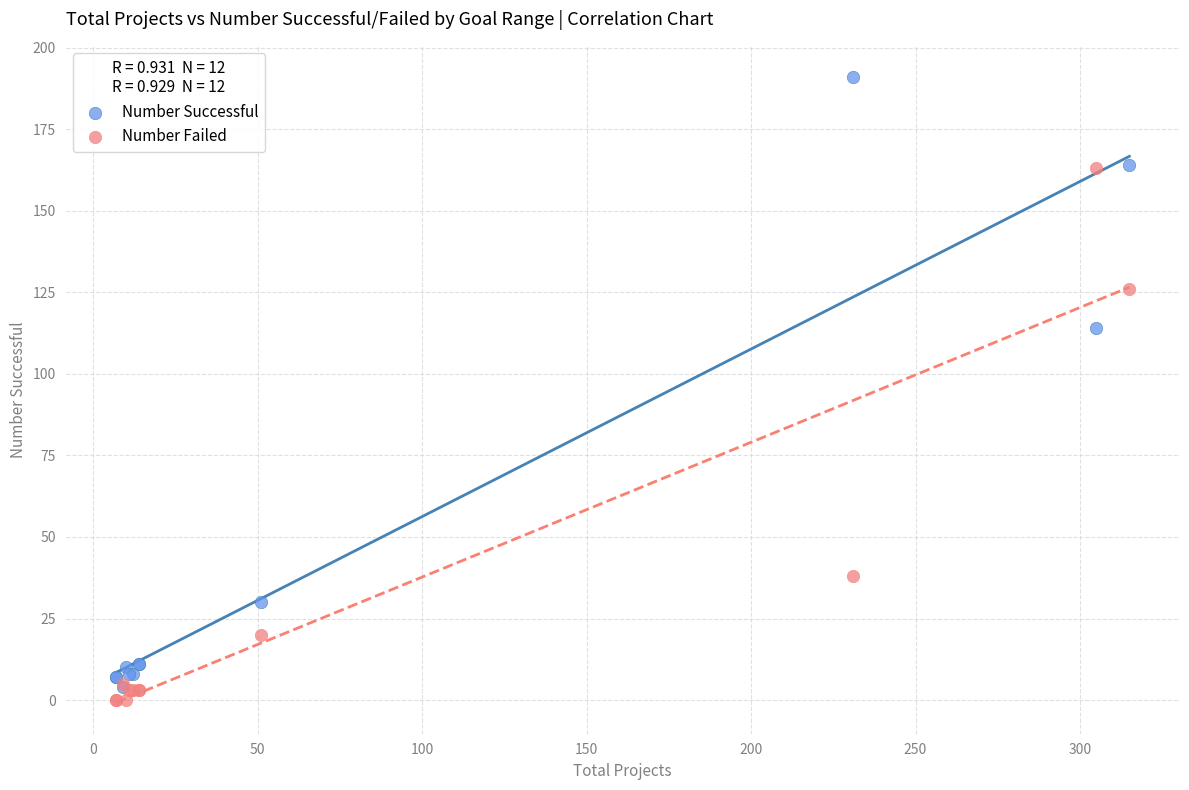

Across all series, what Y value is closest to 95?

114